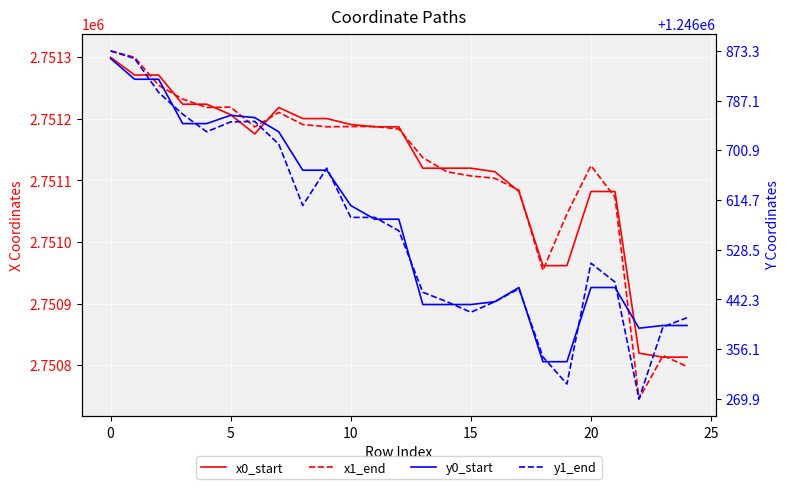

Between 20 and 23, which is larger?

20